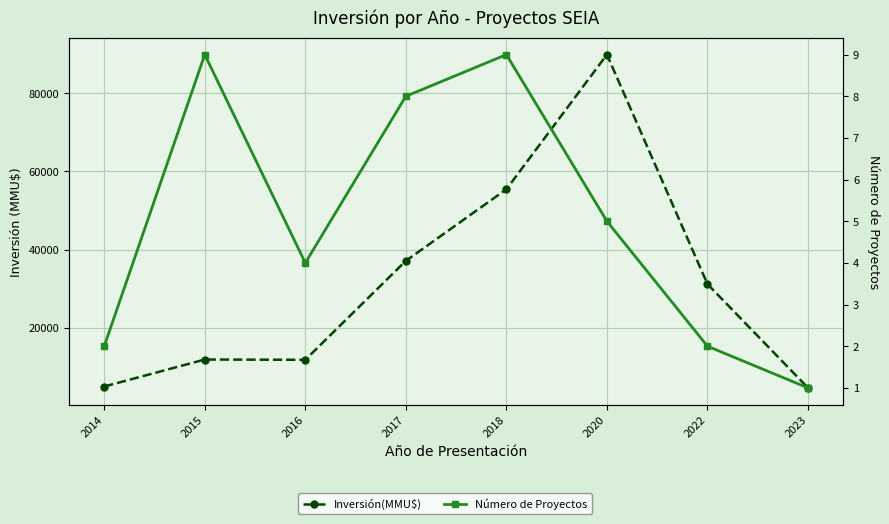

True or false: Inversión(MMU$) has a value of 89841 at 2020.

True